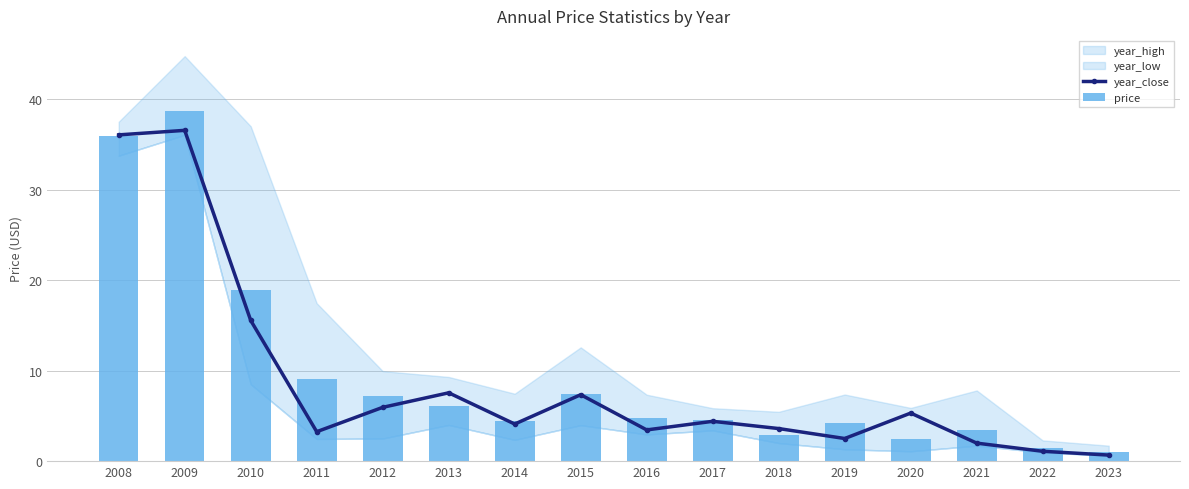

What is the maximum value shown in the chart?

38.7